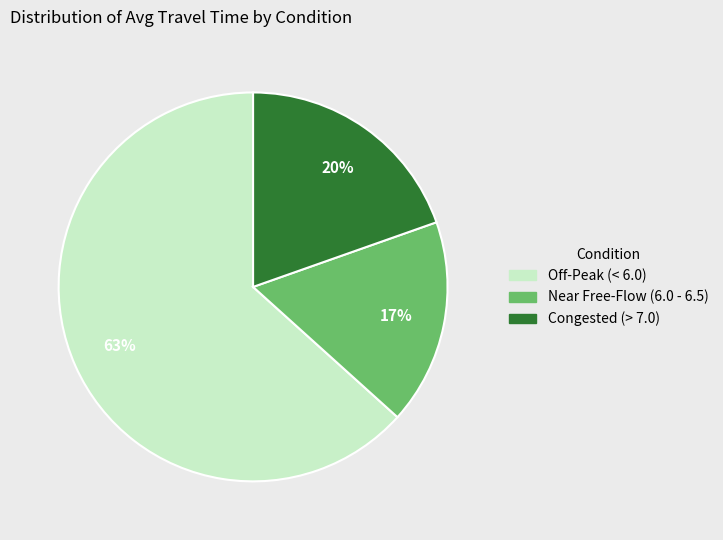

To the nearest percent, what percentage of the pie is Near Free-Flow (6.0 - 6.5)?

17%